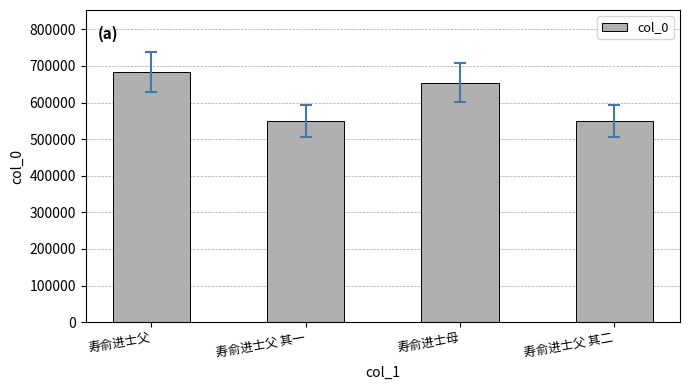

What is the label of the 2nd bar from the right?

寿俞进士母